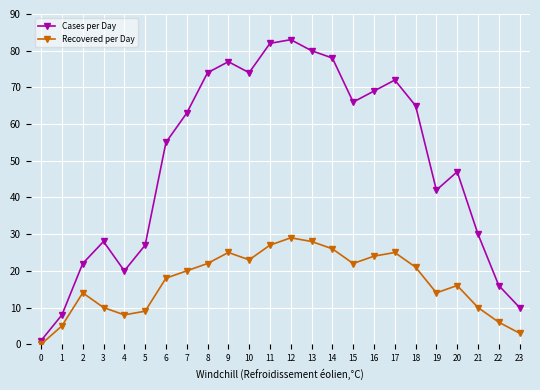

At 17, list the series in order from smallest to largest.

Recovered per Day, Cases per Day